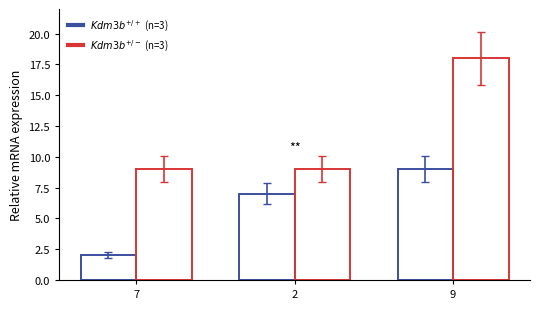

How many categories are shown in the chart?

3